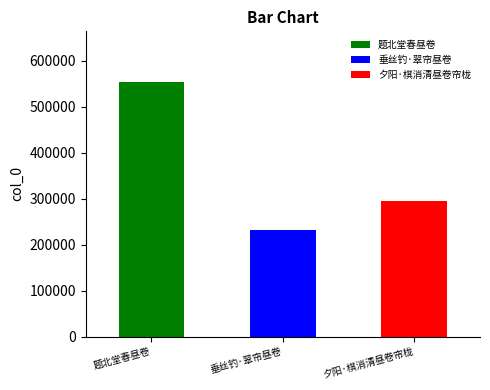

What is the sum of all values?

1080681